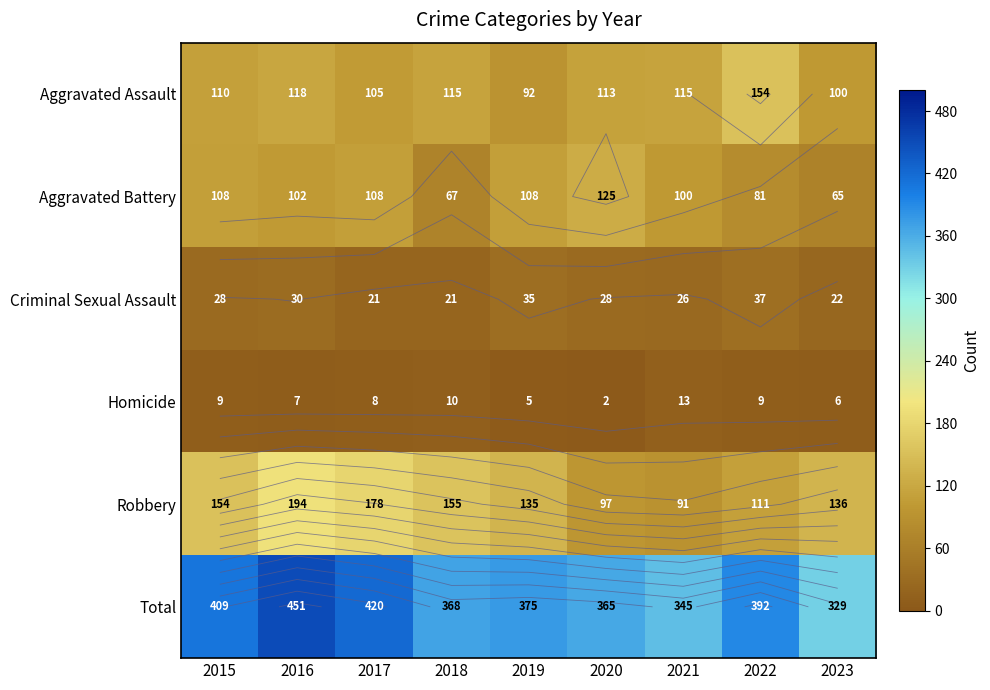

At which category does the chart reach its peak across all series?

2016